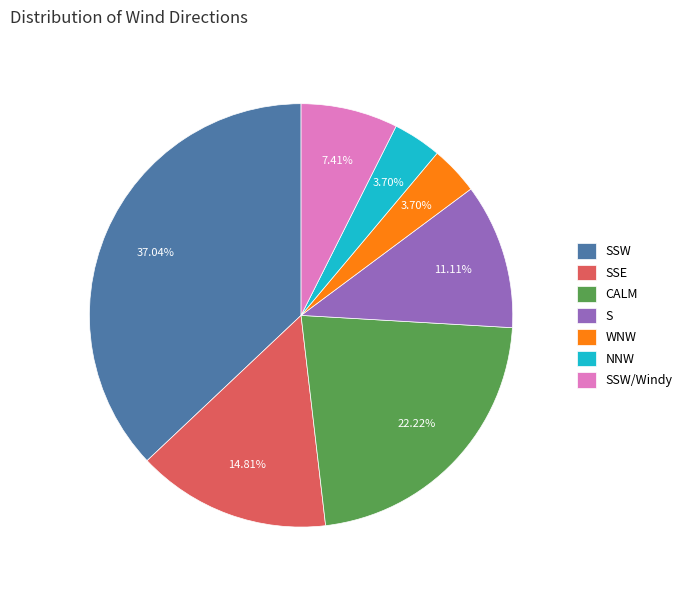

To the nearest percent, what percentage of the pie is SSE?

15%